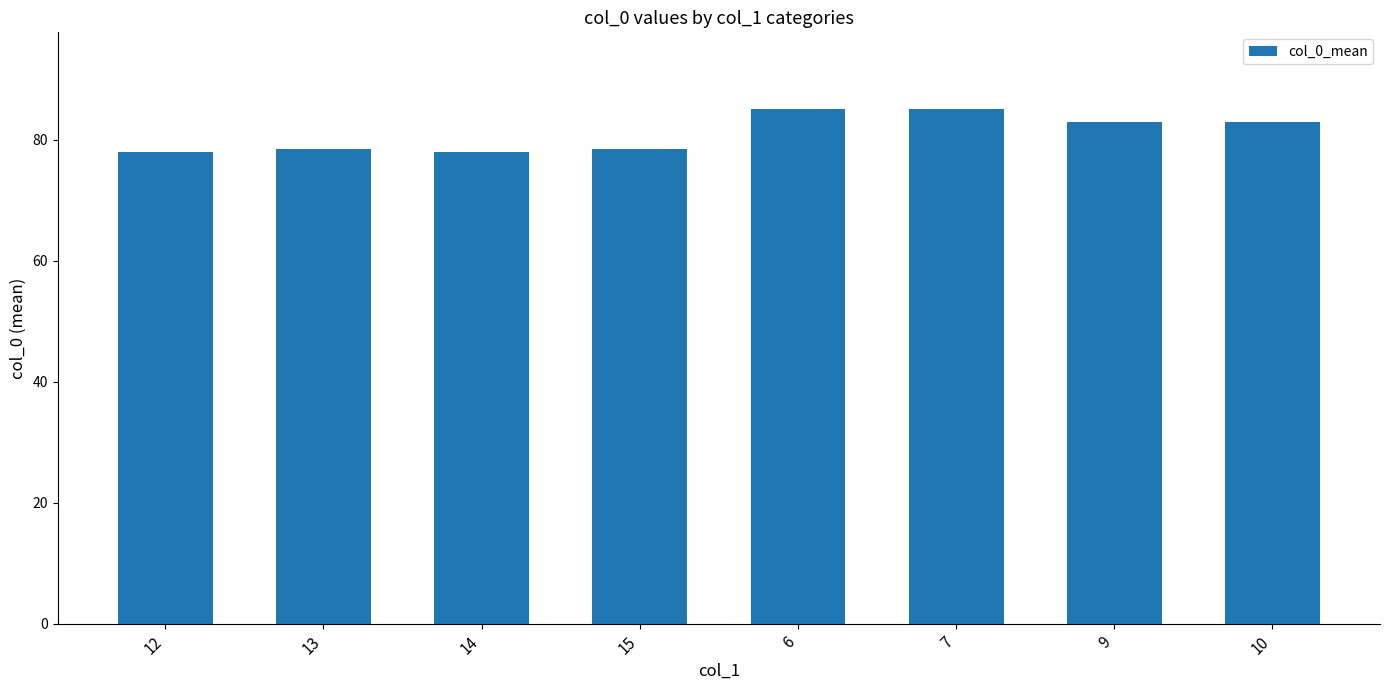

What is the difference between the maximum and second lowest values?

7.0